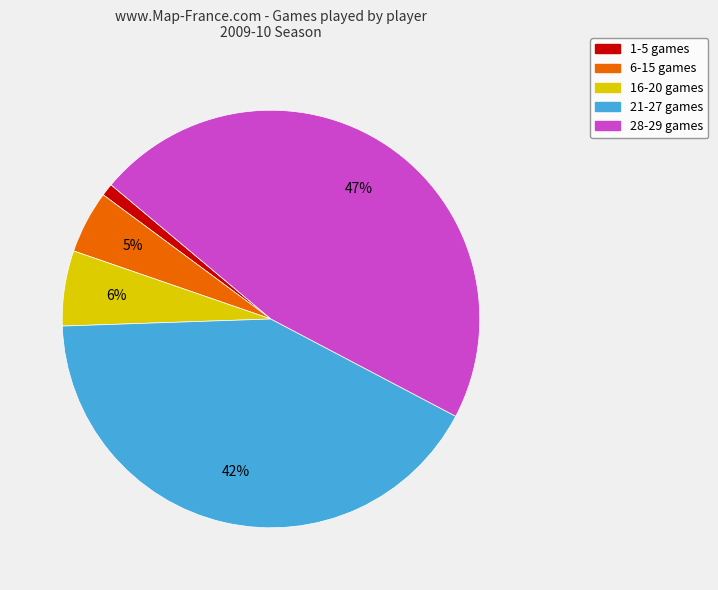

Is there a majority slice in this chart?

No